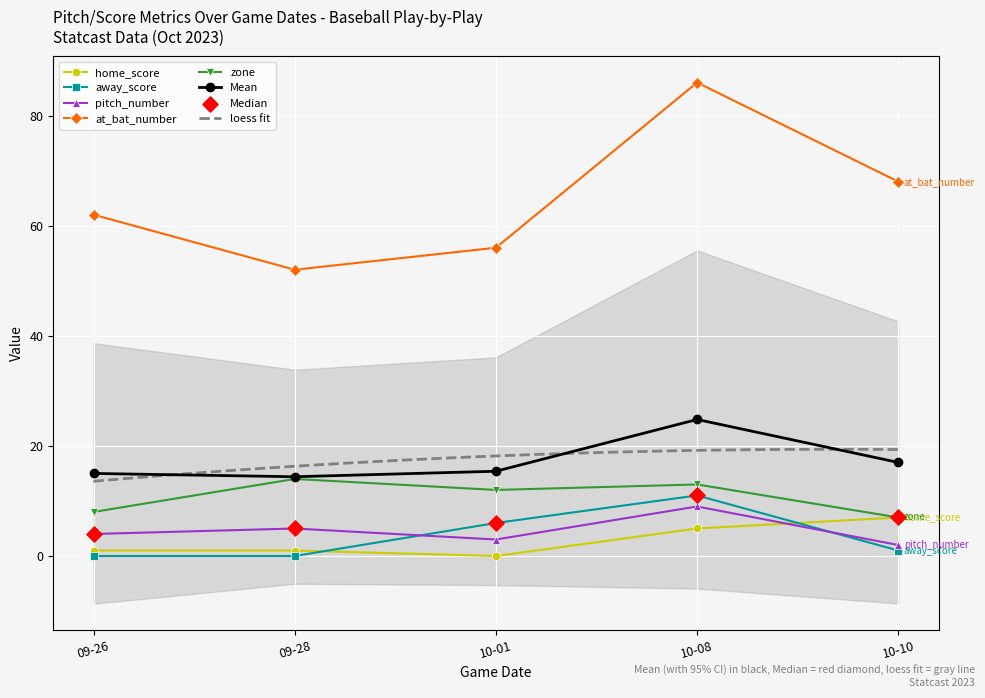

What is the total value across all series at 10-10?

85